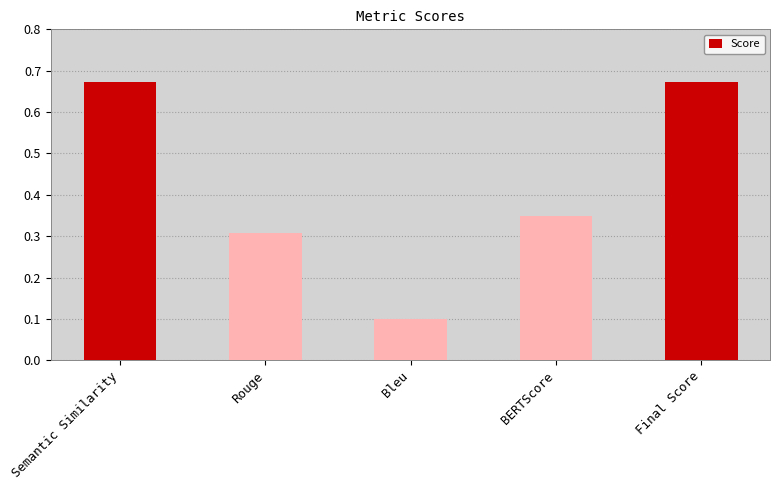

At which label is the value closest to 0?

Bleu